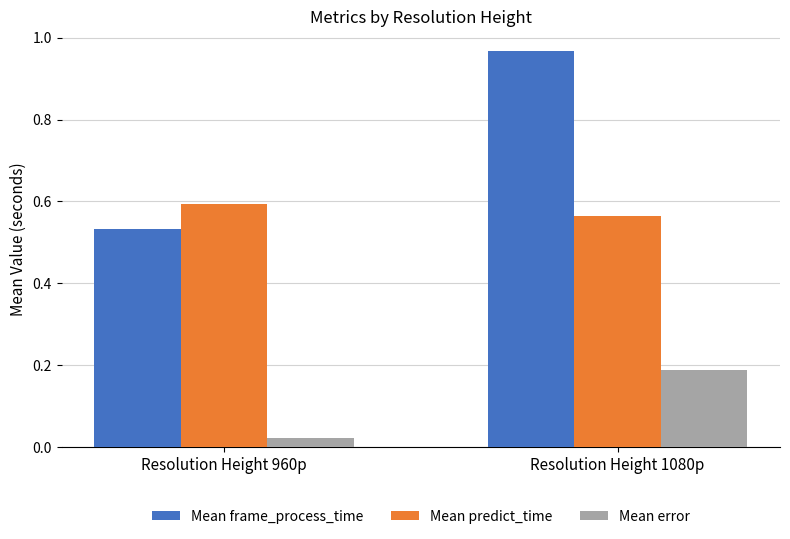

How many categories are shown in the chart?

2